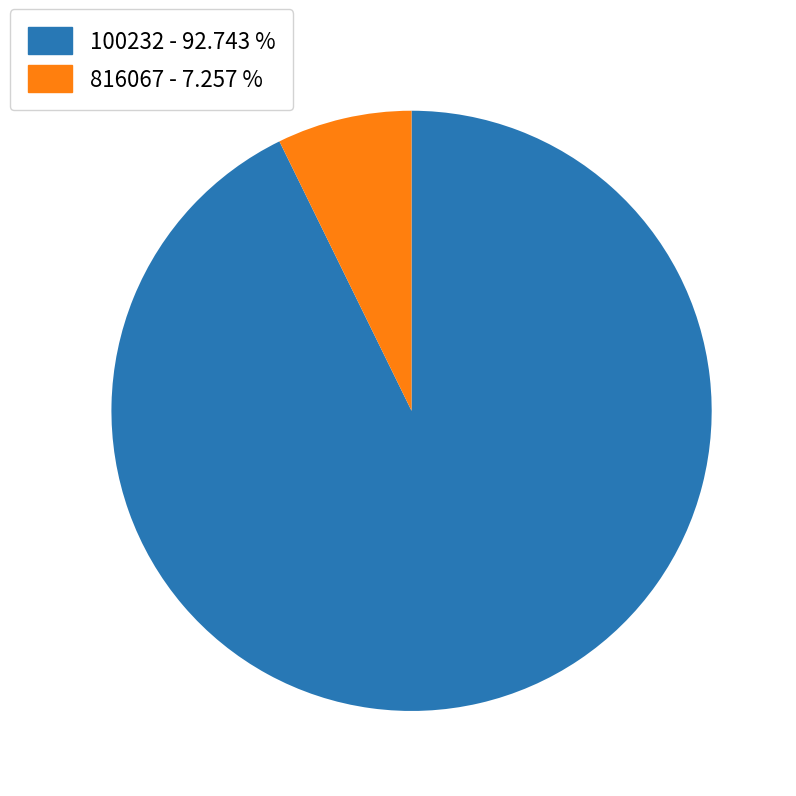

Does any single category account for the majority?

Yes